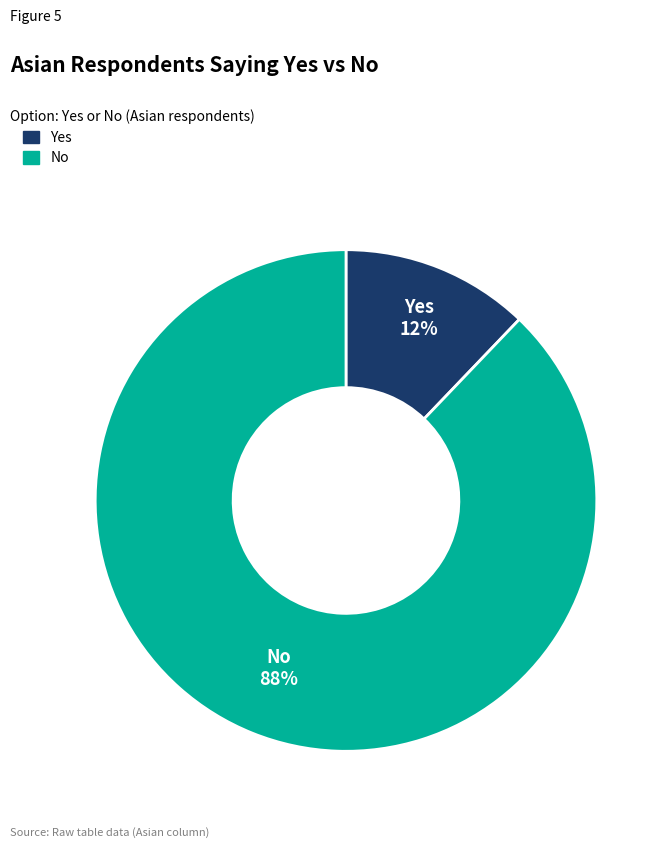

To the nearest percent, what is the combined percentage of Yes and No?

100%